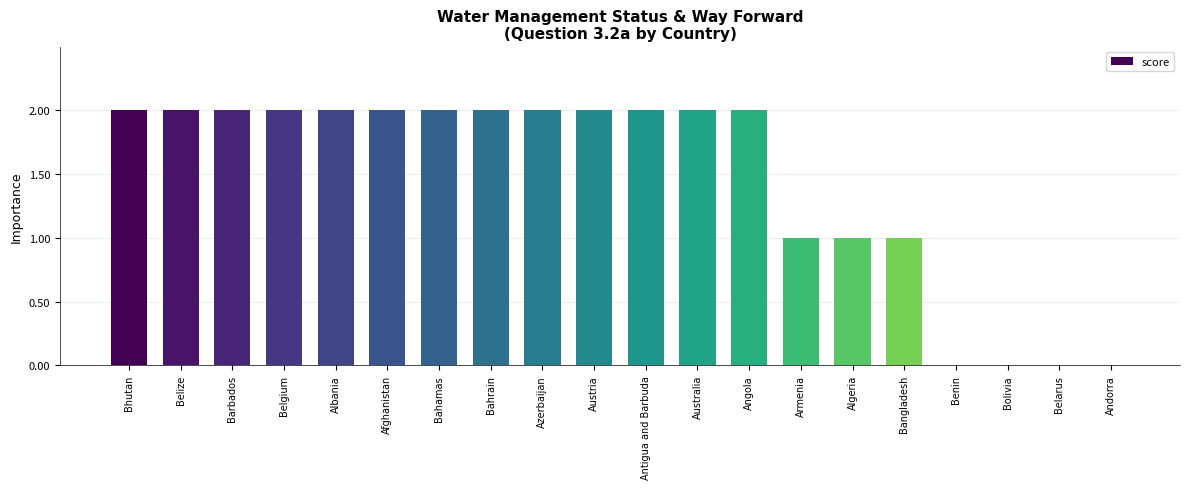

Is it true that the value at Bhutan is 3?

False